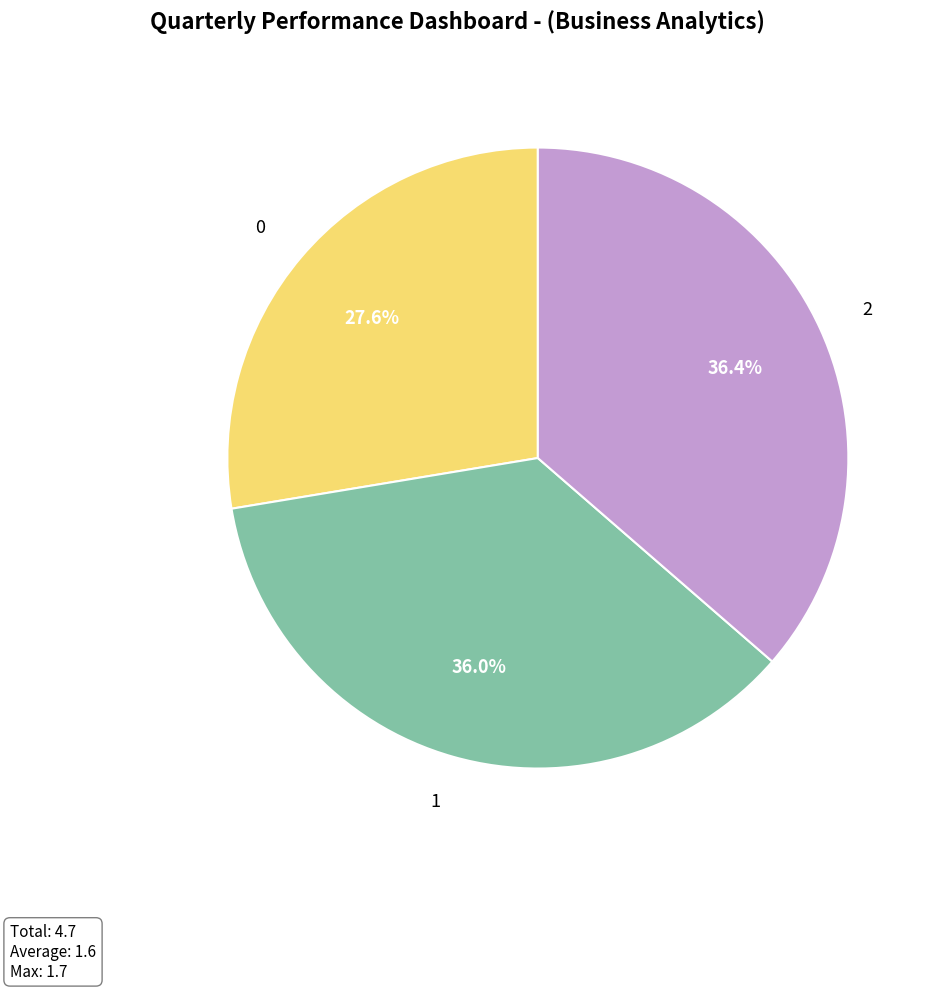

How many slices are in this pie chart?

3